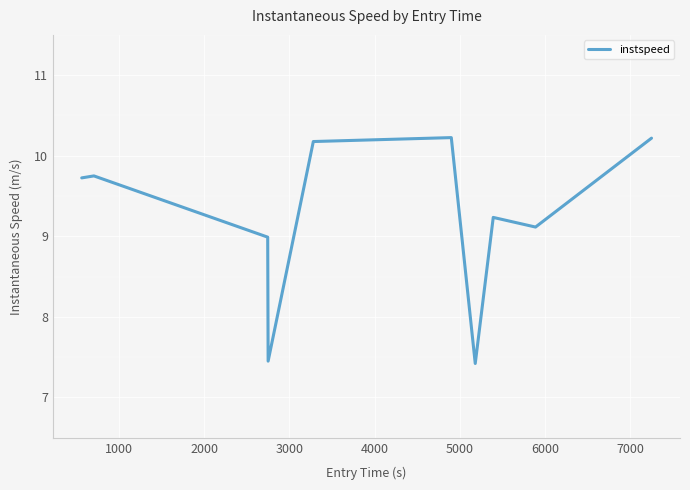

What is the average value?

9.2